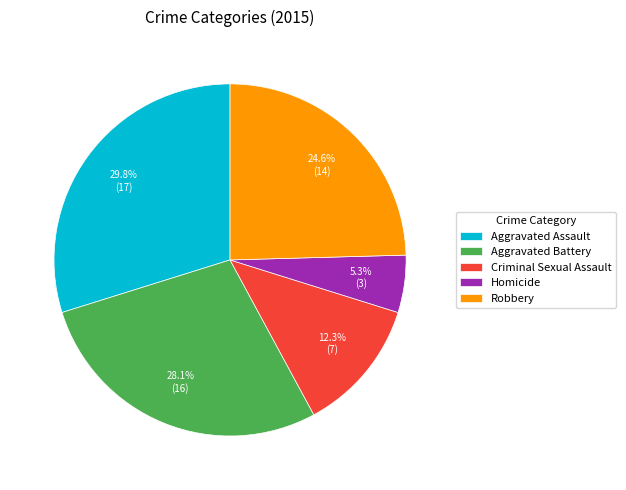

To the nearest percent, what is the average slice percentage?

20%